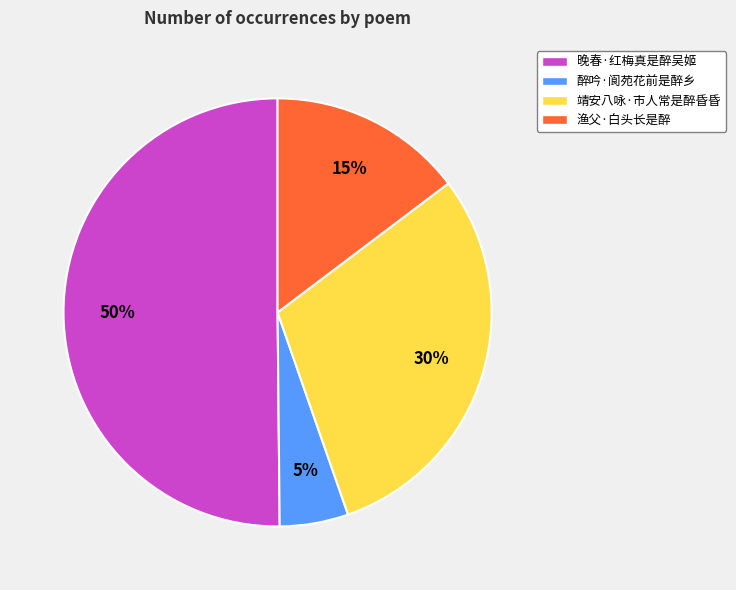

The 靖安八咏·市人常是醉昏昏 slice represents 44% of the pie. True or false?

False